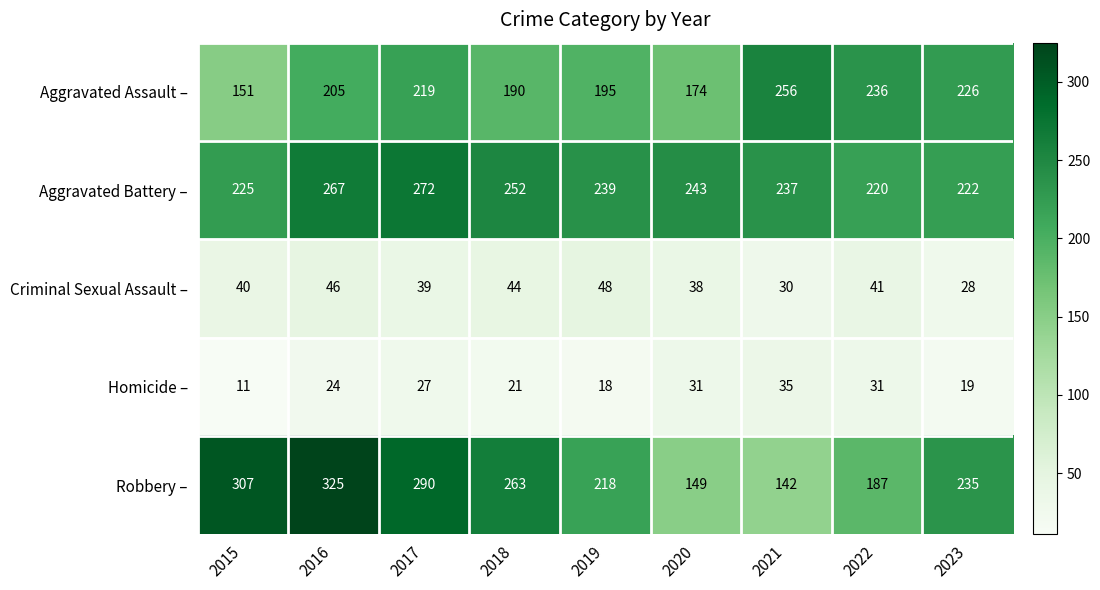

Which series has the largest total across all categories?

Aggravated Battery –